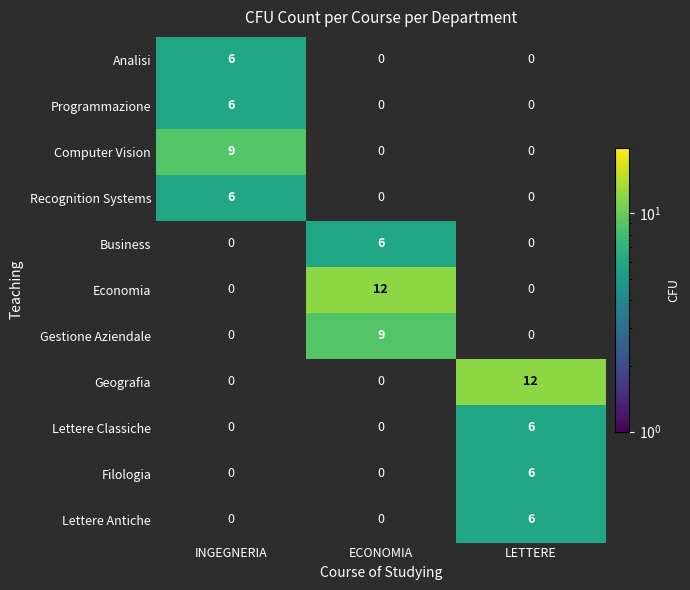

The value of Economia at ECONOMIA is 8. True or false?

False